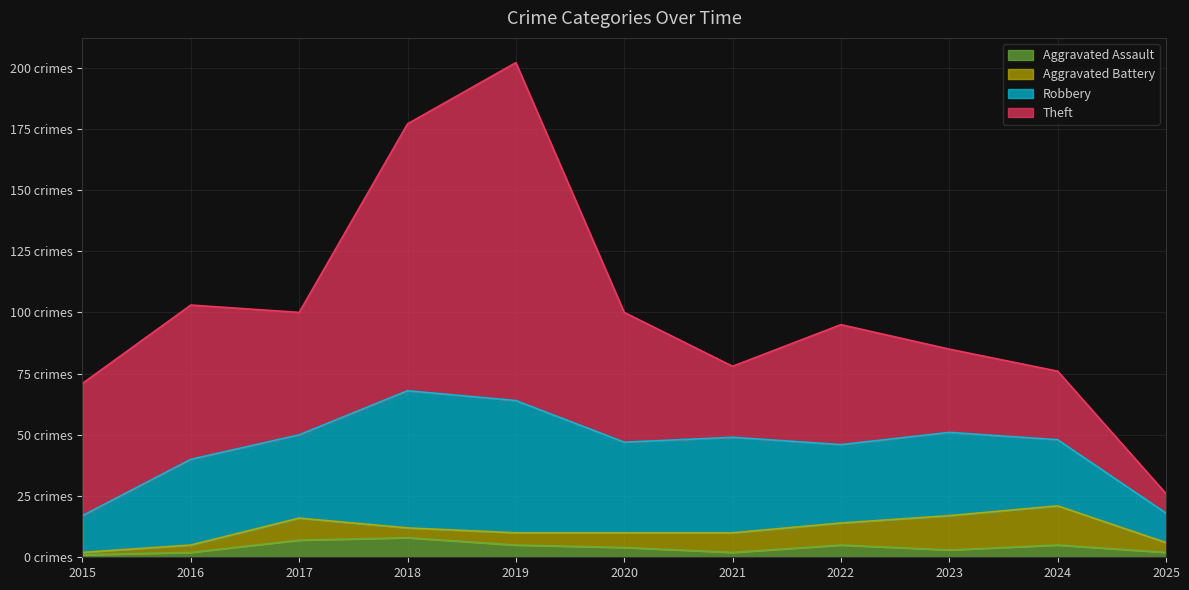

True or false: Theft and Robbery cross at least once.

True